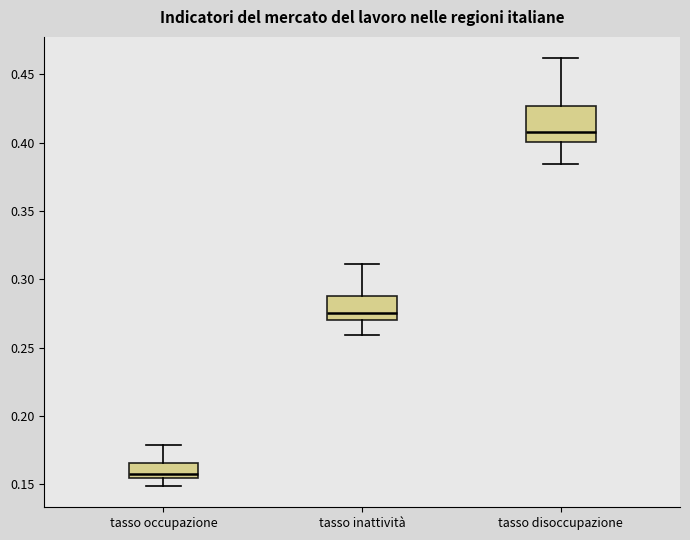

Reading left to right, transcribe this box plot: for each box, give where its median line is, the range the box spans, and where its two whiskers end, as read against the y-axis. The values are not printed on the chart, so give them approximately, as read against the axis.

tasso occupazione: median 0.160, box 0.155 to 0.165, whiskers 0.150 to 0.180
tasso inattività: median 0.275, box 0.270 to 0.290, whiskers 0.260 to 0.310
tasso disoccupazione: median 0.410, box 0.400 to 0.425, whiskers 0.385 to 0.460